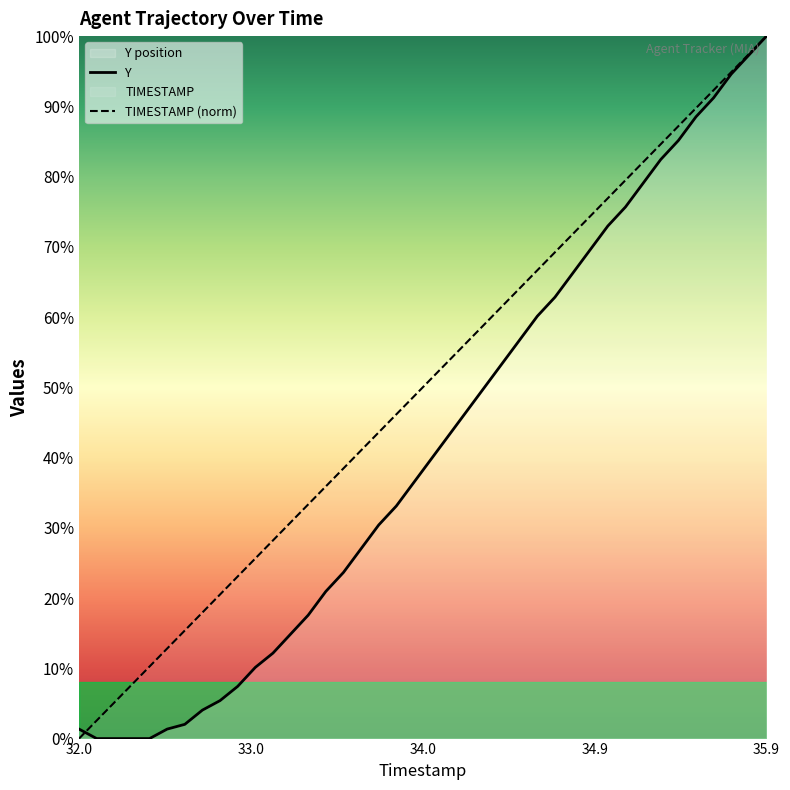

How many times do TIMESTAMP and Y cross each other?

1